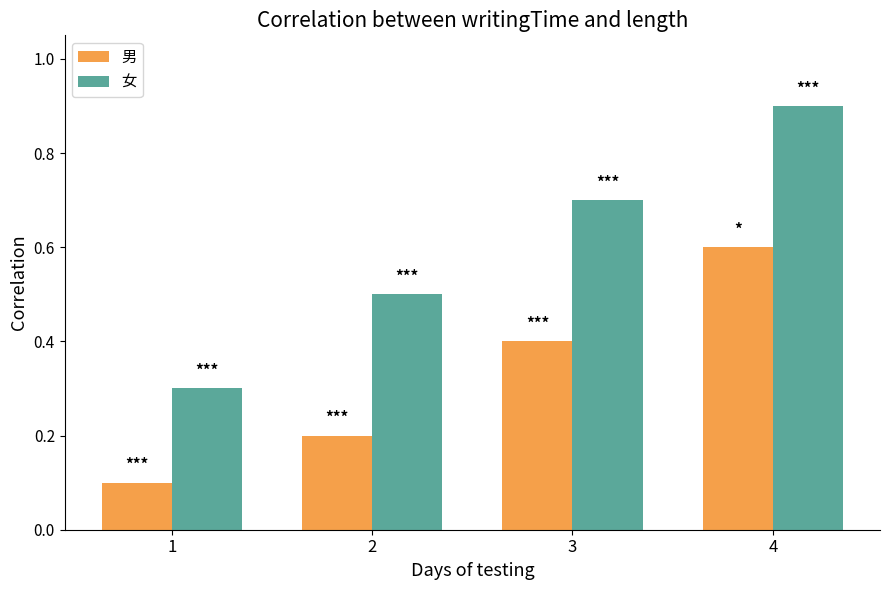

List the series in order of their overall mean, lowest first.

男, 女